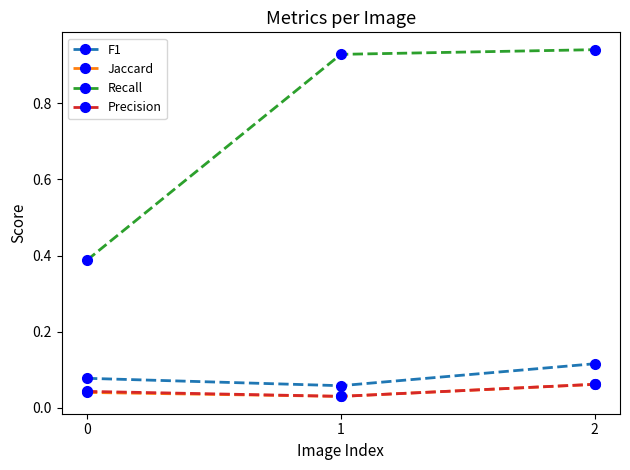

At which category is the sum across all series the highest?

2